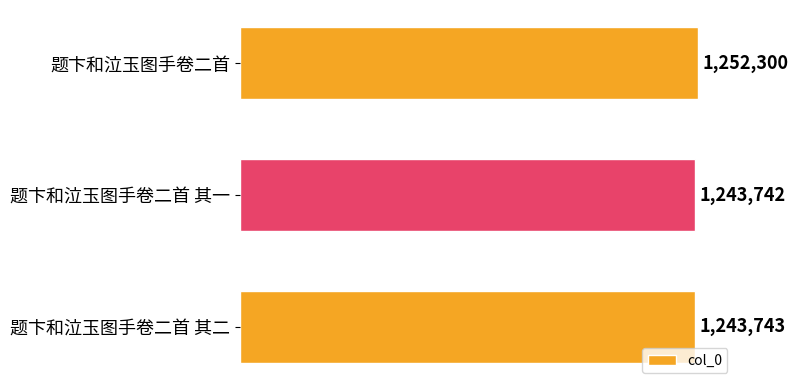

What is the sum of the values at 题卞和泣玉图手卷二首 其二 and 题卞和泣玉图手卷二首 其一?

2487485